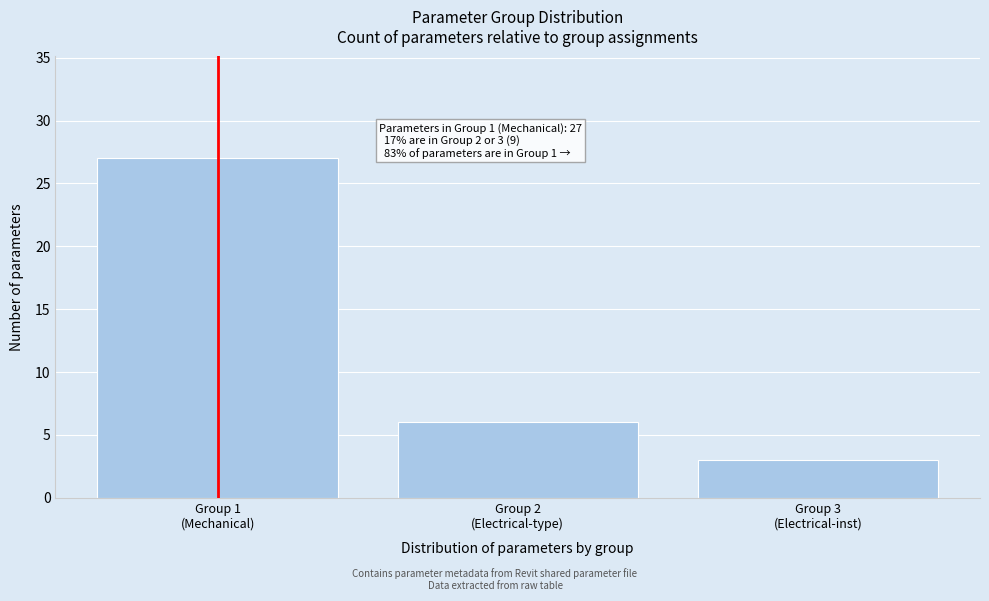

Reading left to right, list all the values displayed in this chart.

27	6	3